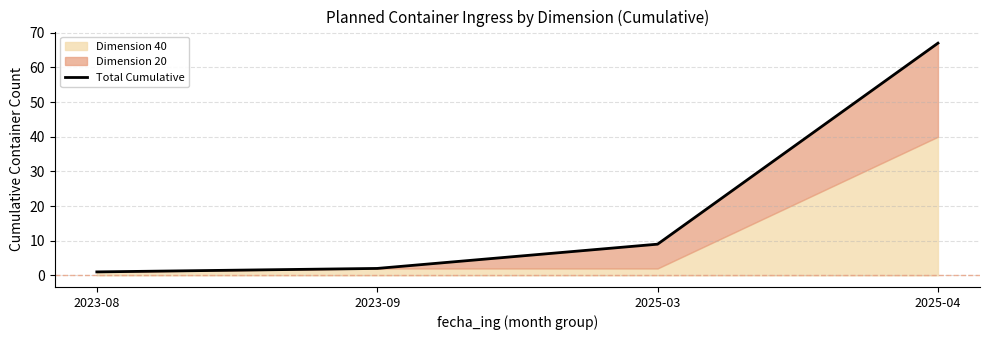

What is the sum of all values?

79